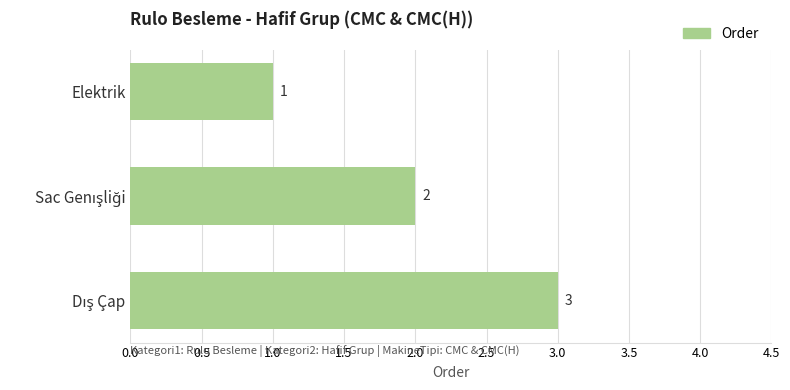

Count the values in the range 1 to 3.

3